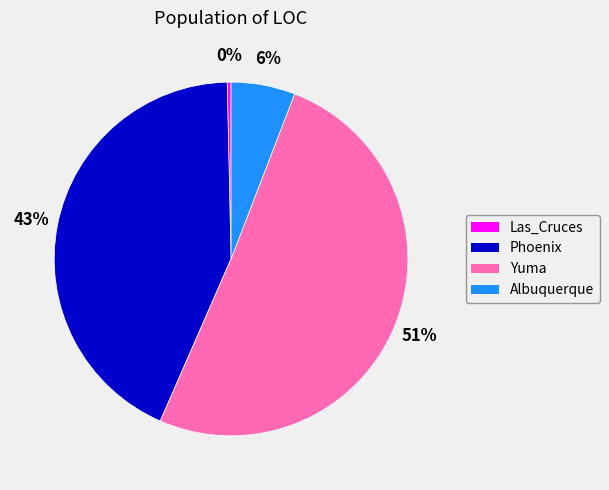

True or false: Albuquerque accounts for 1% of the total.

False